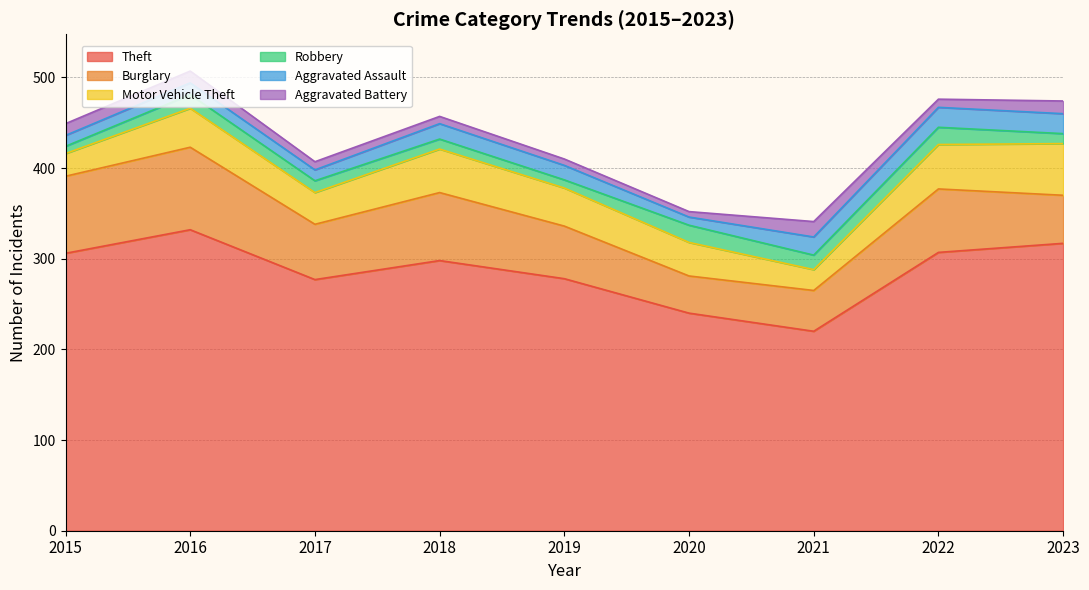

Where do Burglary and Motor Vehicle Theft first cross each other?

2022 and 2023